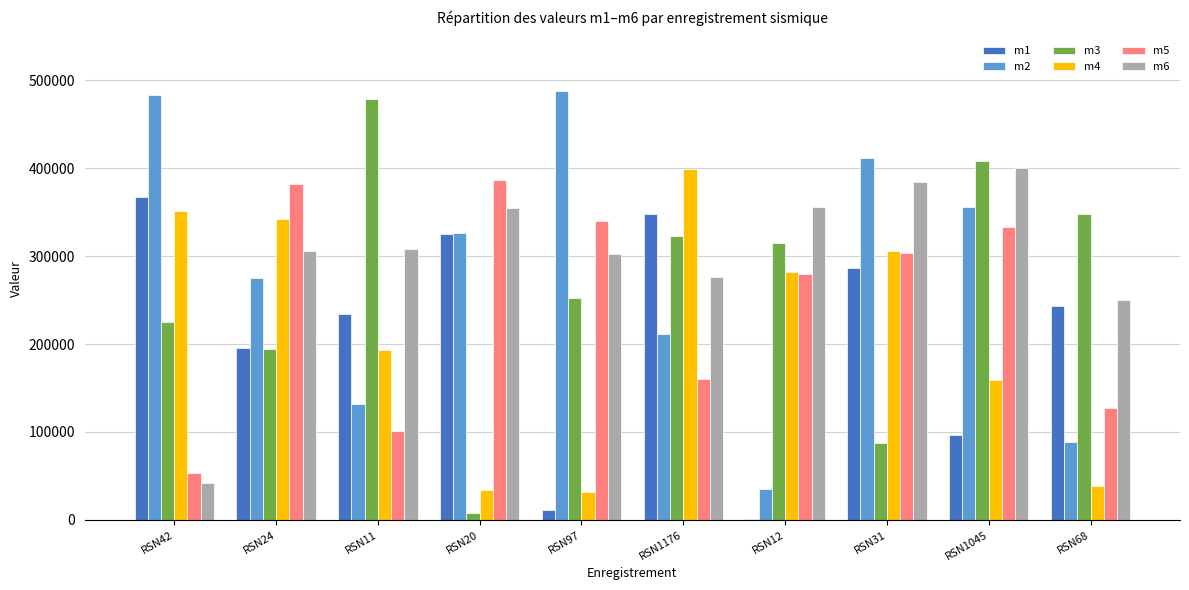

What are all the series names shown in the legend?

m1, m2, m3, m4, m5, m6